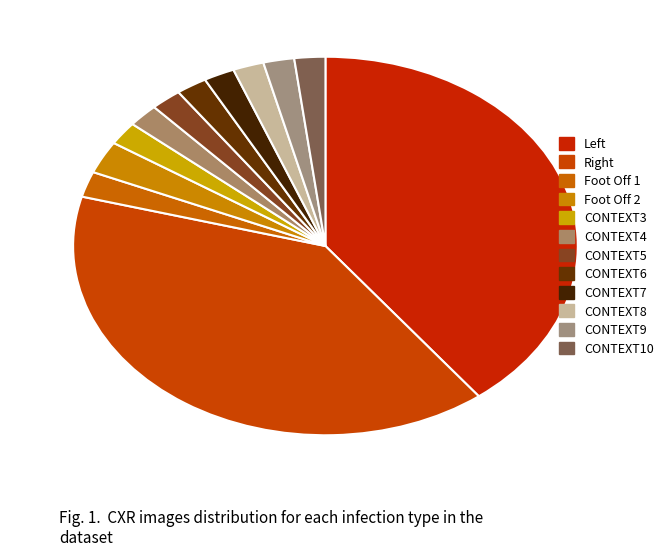

Is the sum of CONTEXT7 and CONTEXT5 greater than half?

No